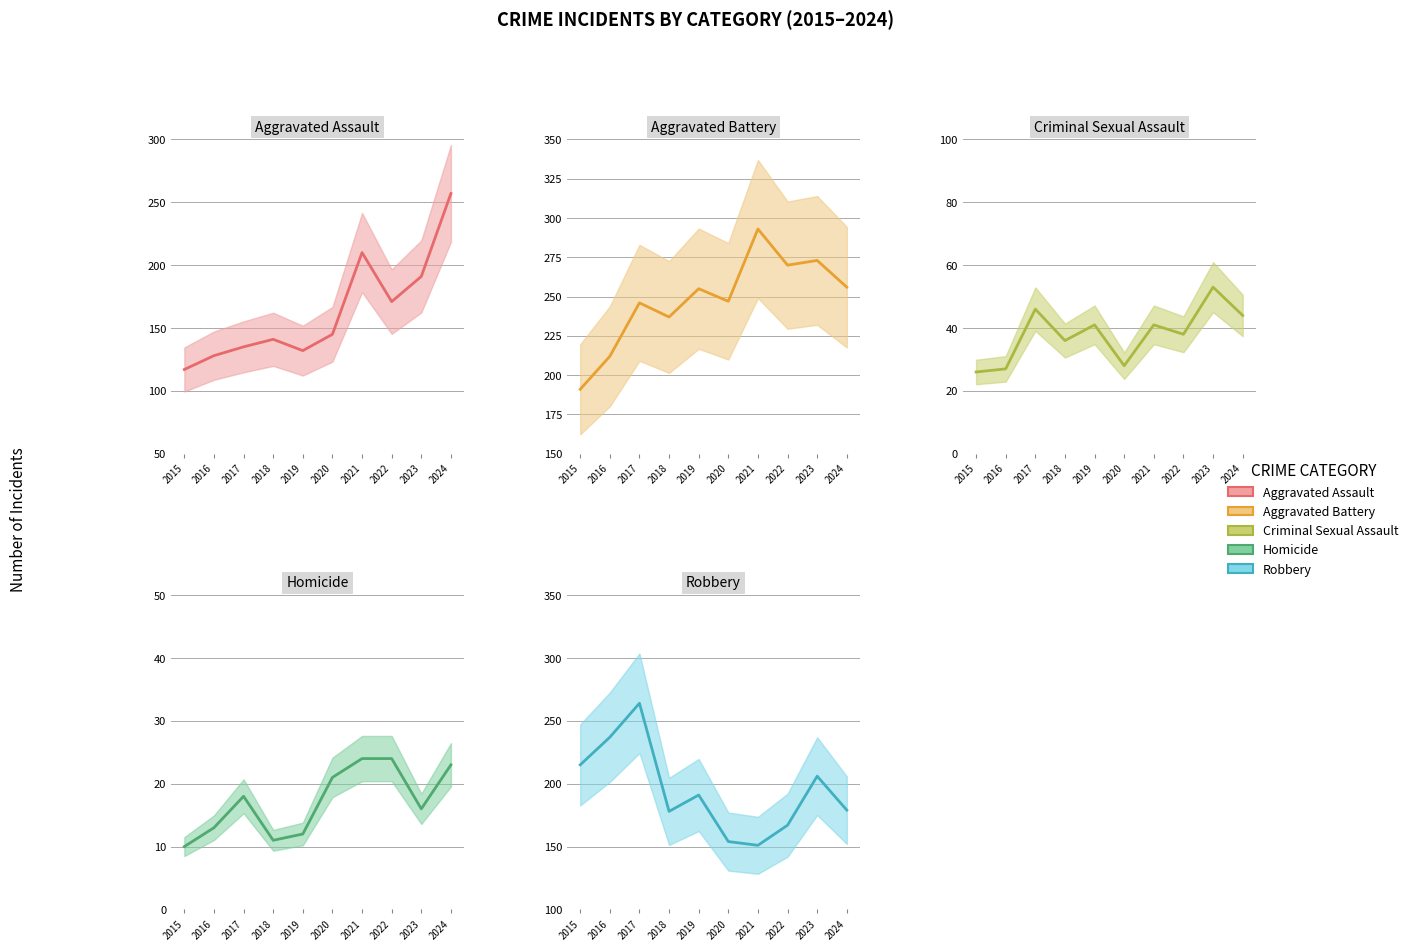

In Homicide, how many points are lower than both neighbors (excluding endpoints)?

2